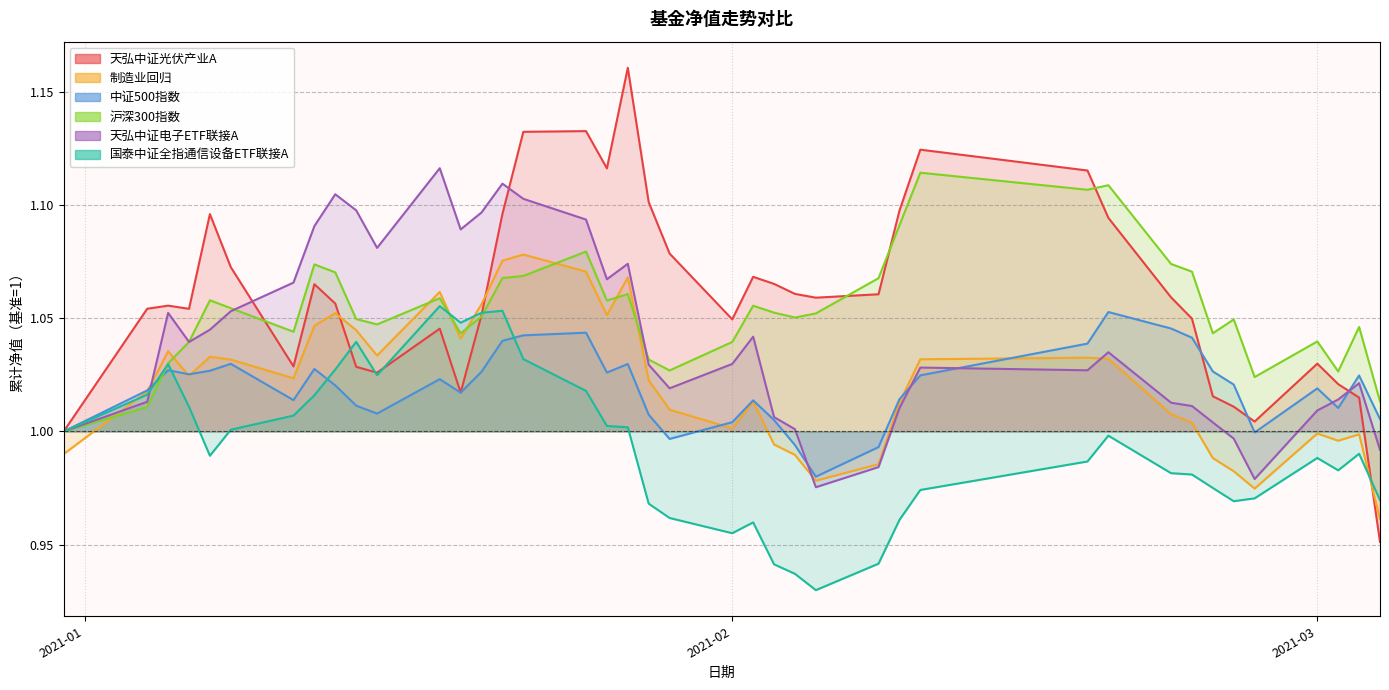

List the labels in order of 沪深300指数 value, largest first.

2021-02-10, 2021-02-19, 2021-02-18, 2021-02-09, 2021-01-25, 2021-02-22, 2021-01-12, 2021-02-23, 2021-01-13, 2021-01-22, 2021-01-21, 2021-02-08, 2021-01-27, 2021-01-18, 2021-01-07, 2021-01-26, 2021-02-02, 2021-01-08, 2021-02-03, 2021-02-05, 2021-01-20, 2021-02-04, 2021-01-14, 2021-02-25, 2021-01-15, 2021-03-03, 2021-01-11, 2021-02-24, 2021-01-19, 2021-03-01, 2021-01-06, 2021-02-01, 2021-01-28, 2021-01-05, 2021-01-29, 2021-03-02, 2021-02-26, 2021-03-04, 2021-01-04, 2020-12-31